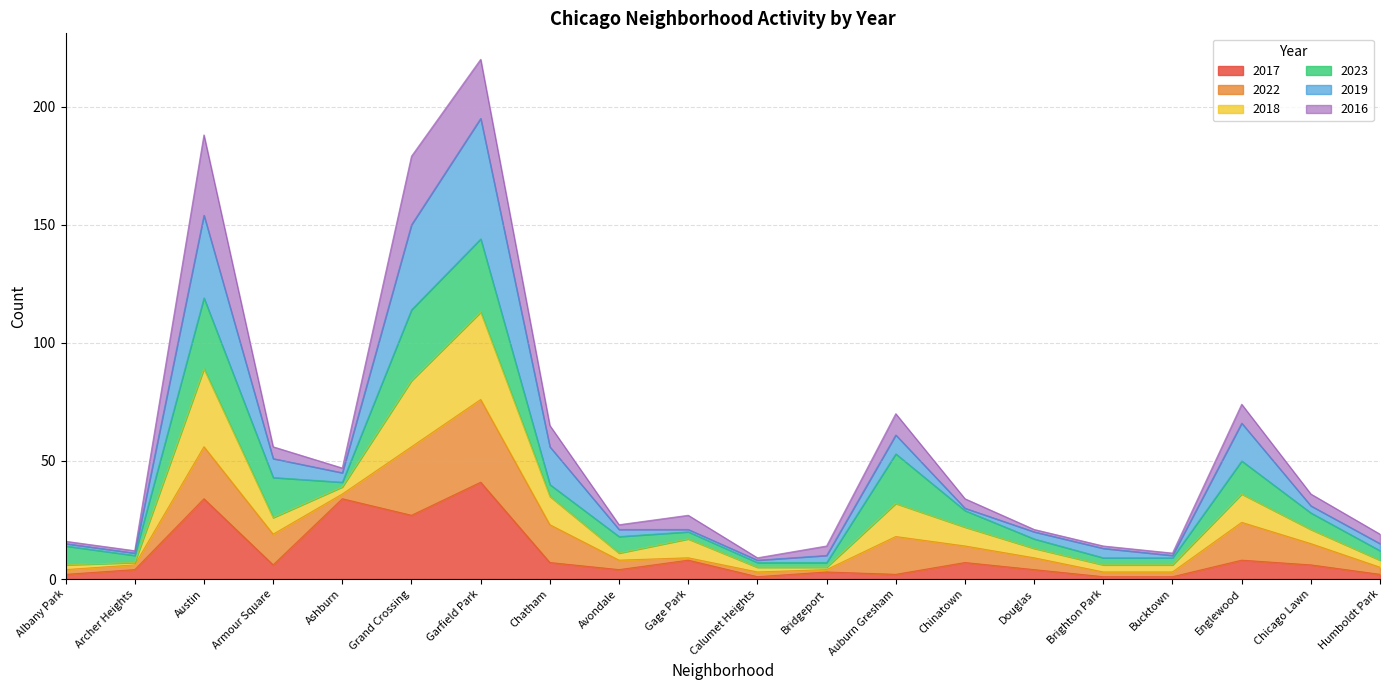

At which category is the sum across all series the highest?

Garfield Park